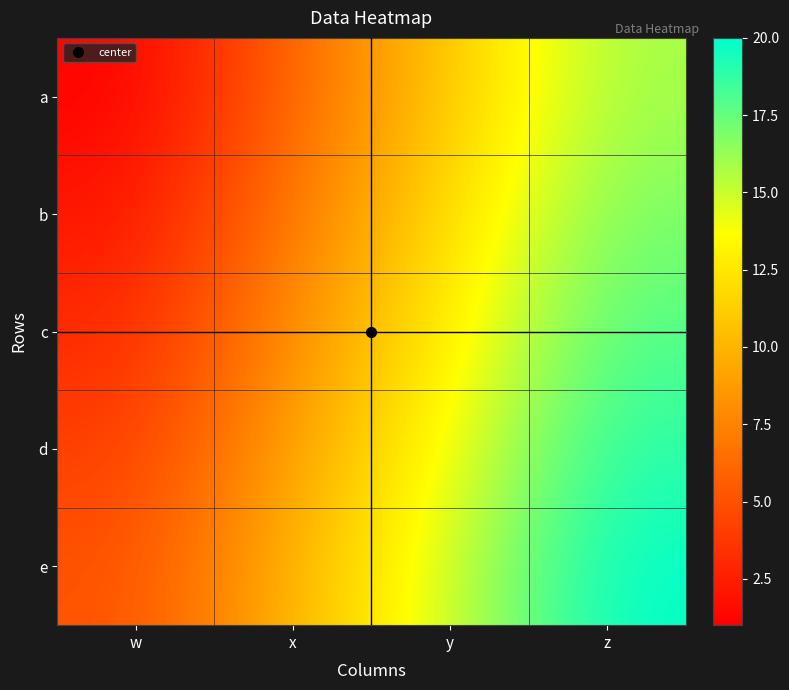

At which category is the sum across all series the highest?

z